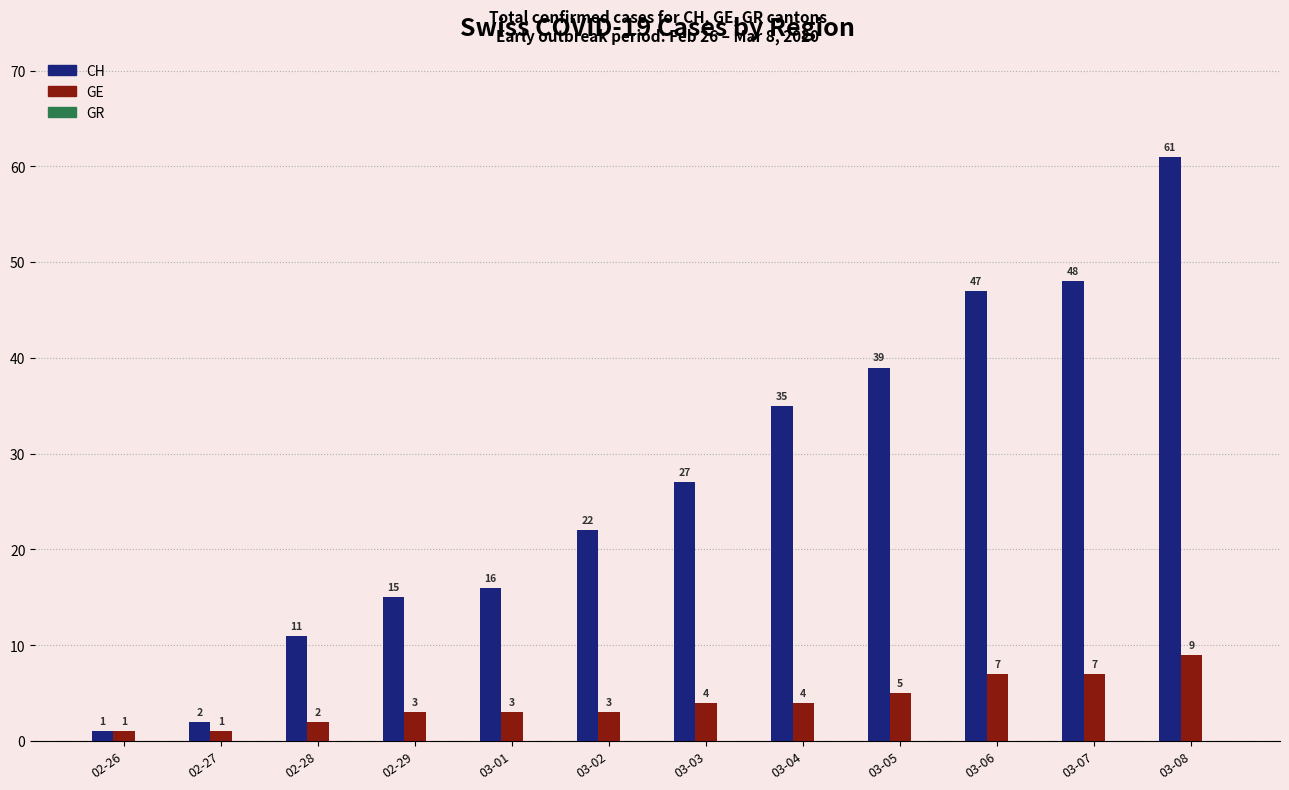

What is the greatest value displayed?

61